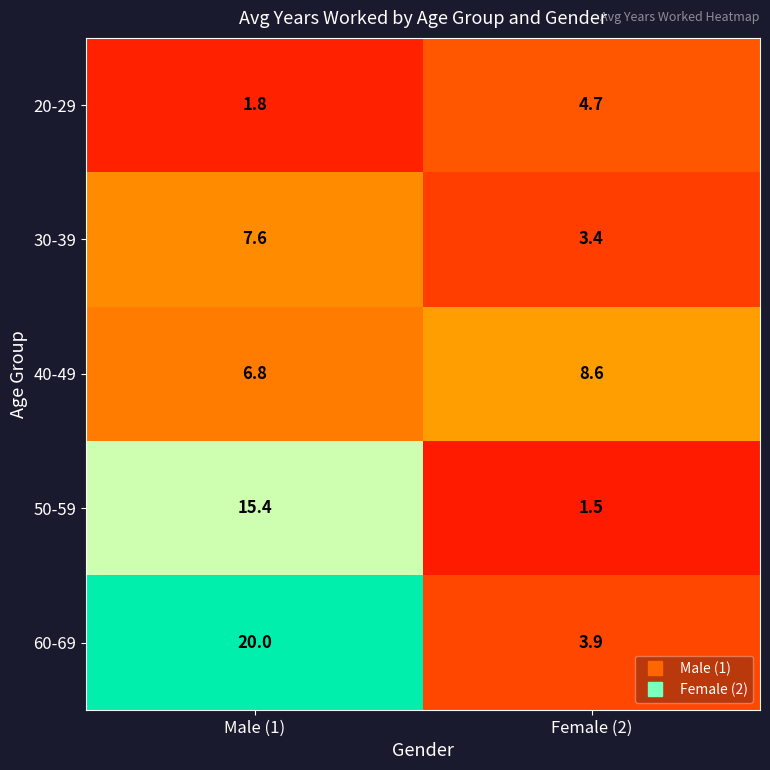

At how many categories does at least one series exceed 10?

1